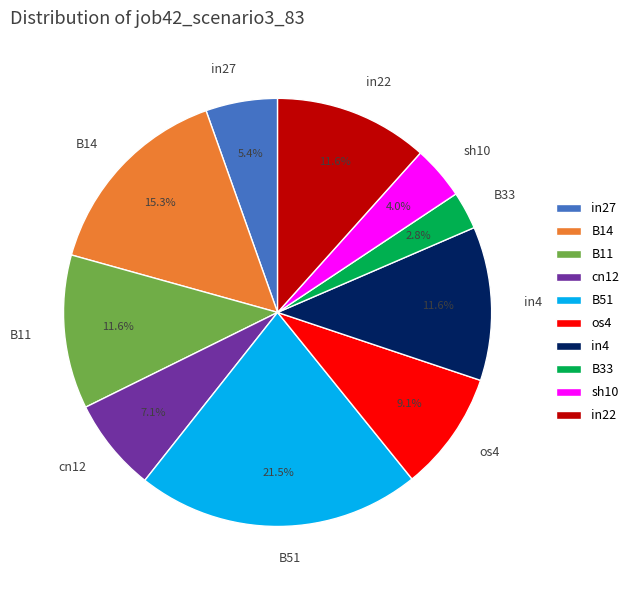

Which category has the smallest portion of the pie?

B33